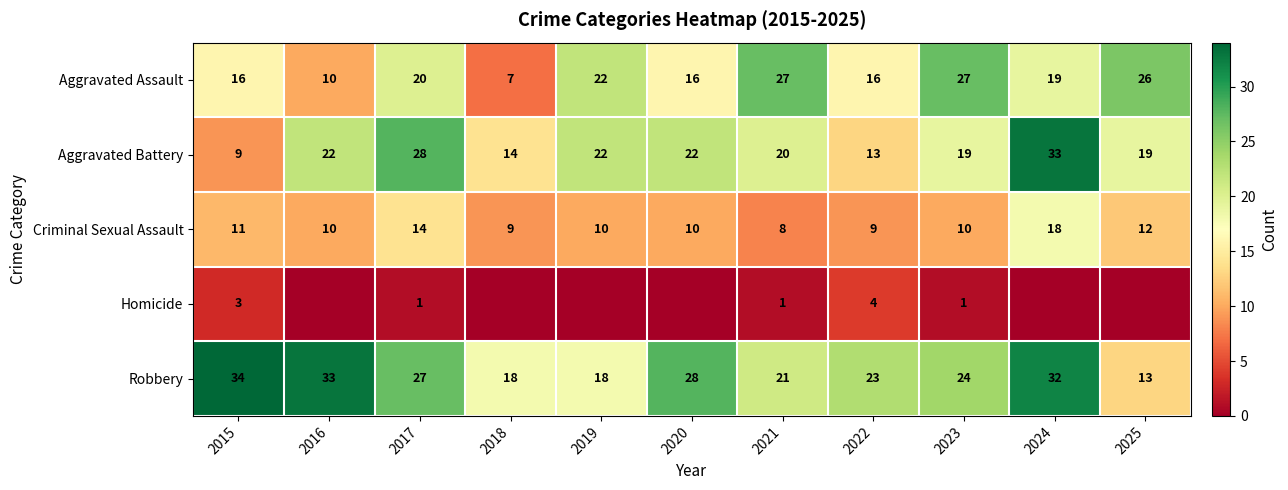

The Criminal Sexual Assault series shows 18 at 2024. True or false?

True